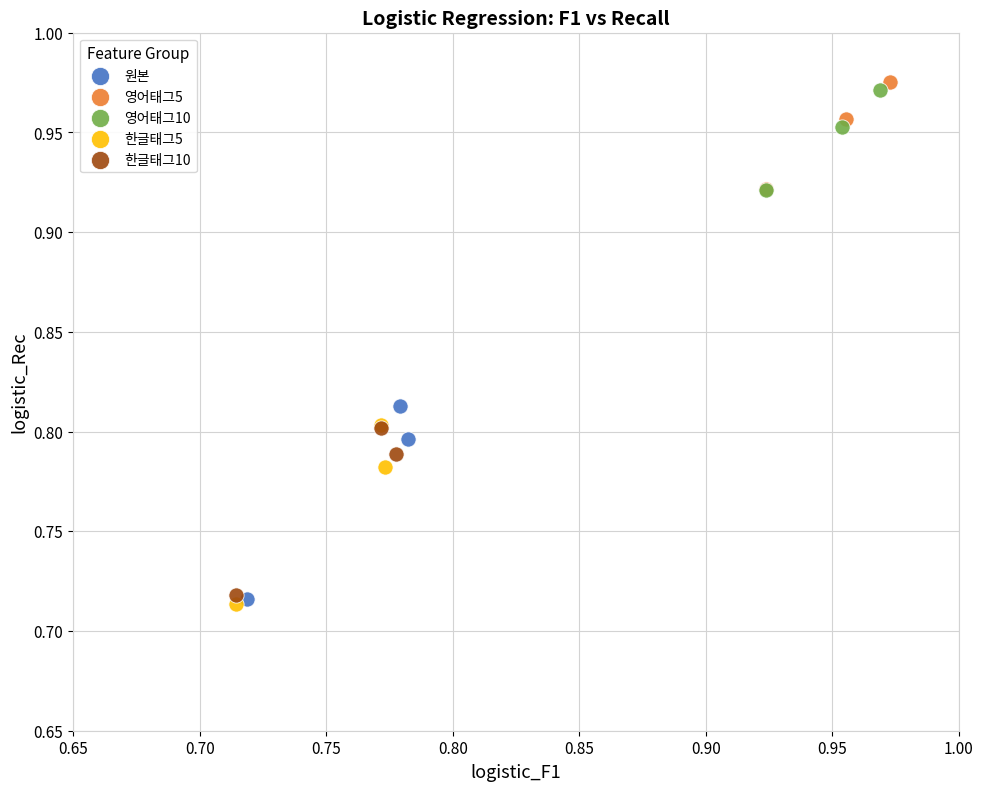

Which series has the largest Y range (max minus min)?

원본